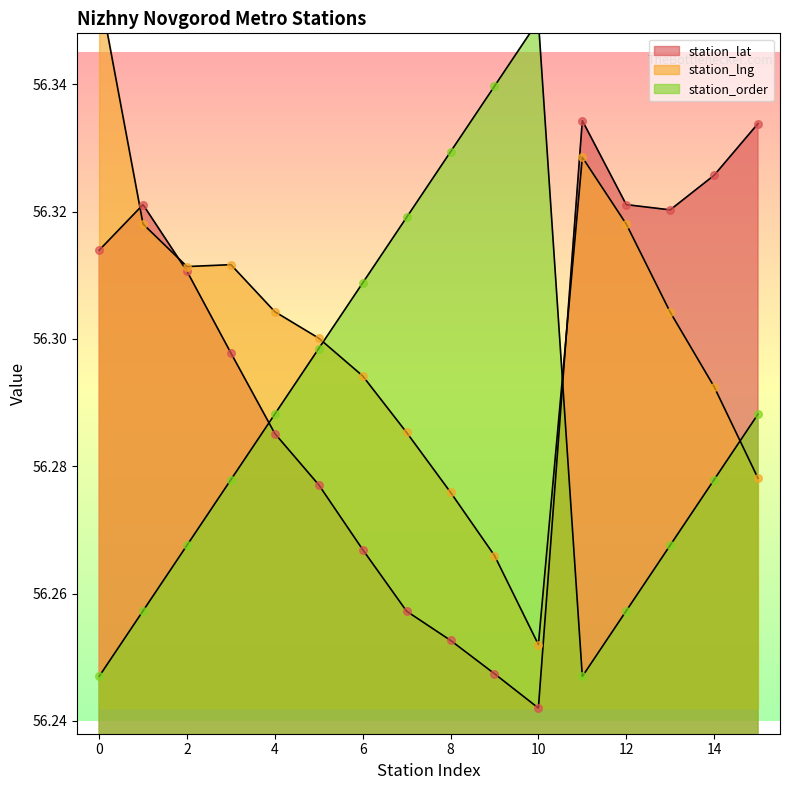

At how many categories does at least one series exceed 56?

16